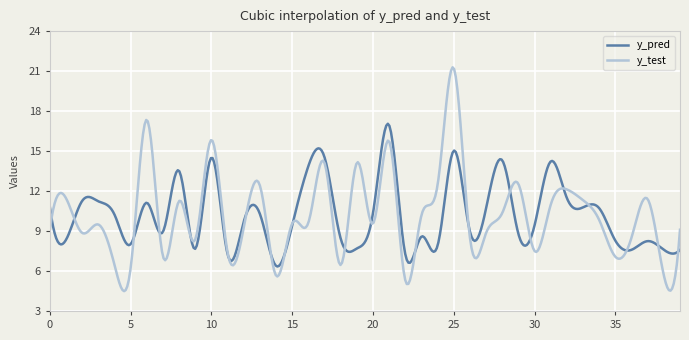

Which series has the widest spread of values?

y_test